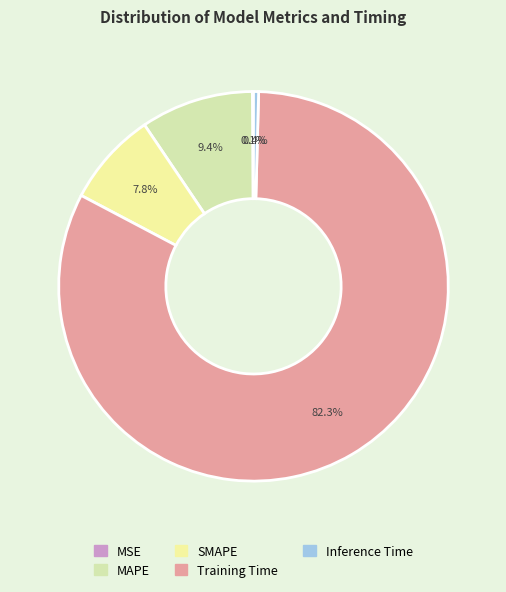

True or false: SMAPE accounts for 8% of the total.

True